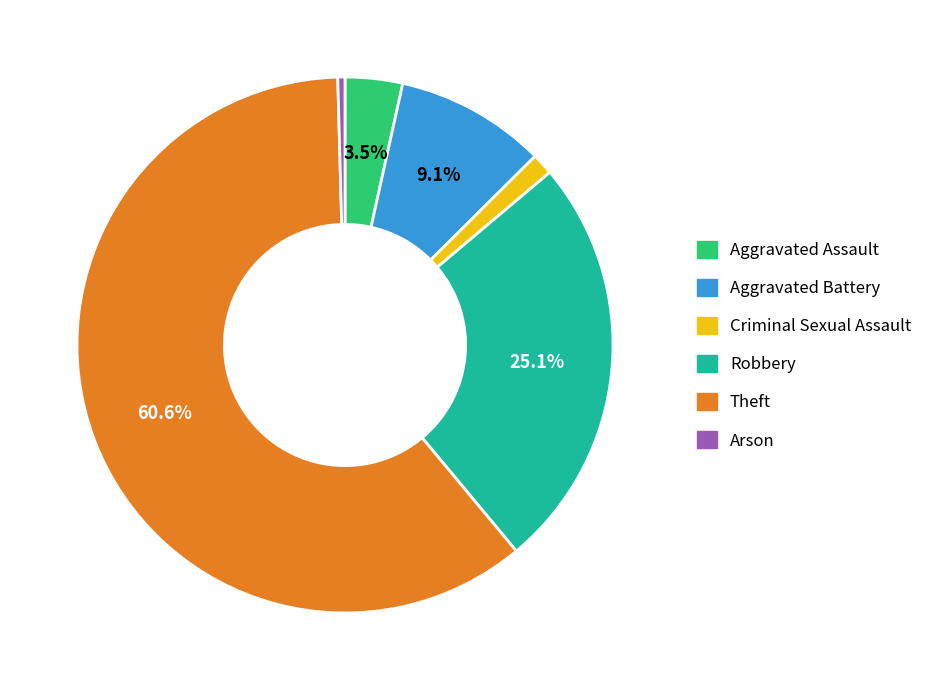

Is there a majority slice in this chart?

Yes